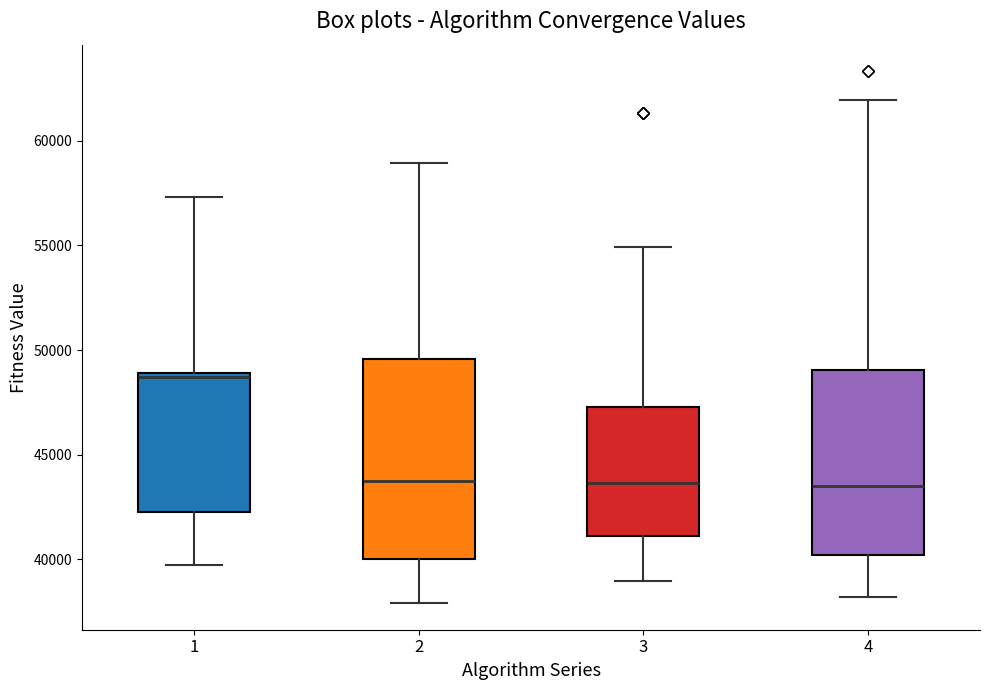

Reading left to right, read every box against the y-axis: the position of its median line, the range the box covers, and the ends of its whiskers. The values are not printed on the chart, so give them approximately, as read against the axis.

1: median 48500, box 42500 to 49000, whiskers 40000 to 57500
2: median 44000, box 40000 to 49500, whiskers 38000 to 59000
3: median 43500, box 41000 to 47500, whiskers 39000 to 55000
4: median 43500, box 40000 to 49000, whiskers 38000 to 62000